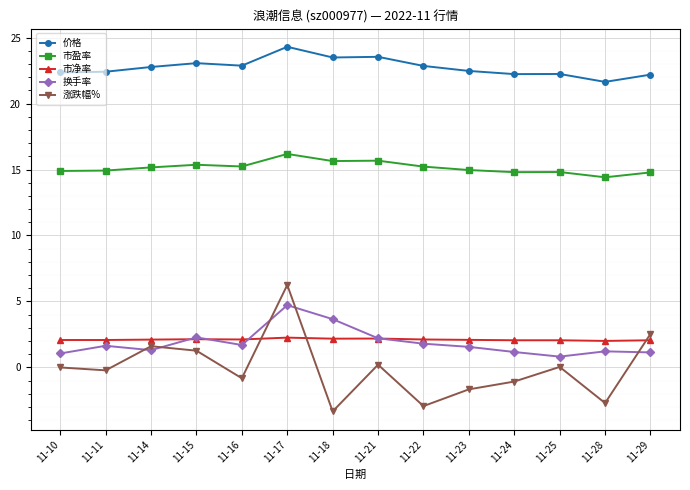

True or false: 涨跌幅% and 价格 cross at least once.

False